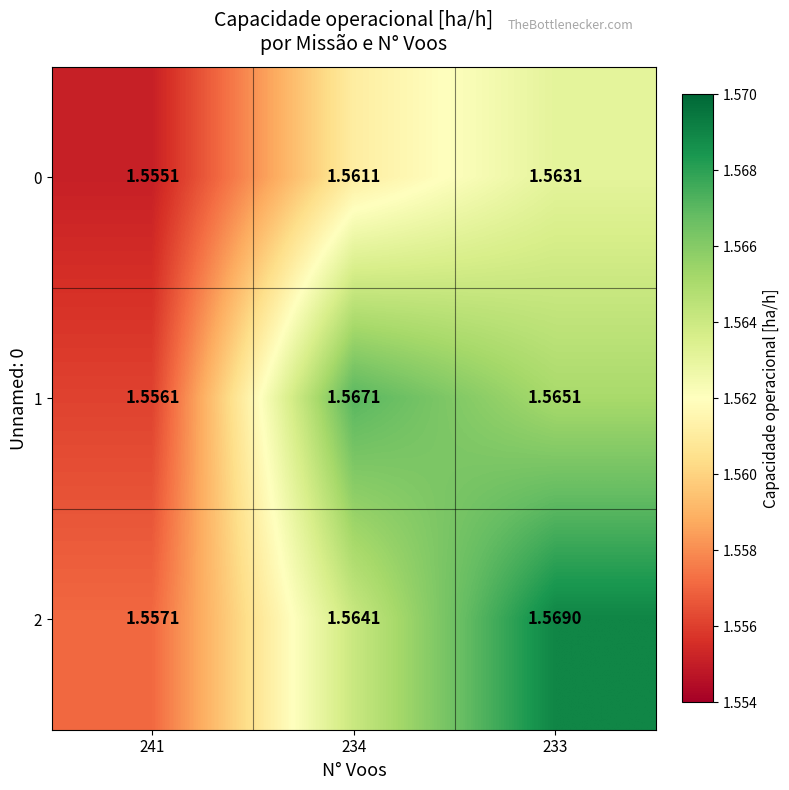

Is the value of 2 at 241 greater than the value of 1 at 233?

No